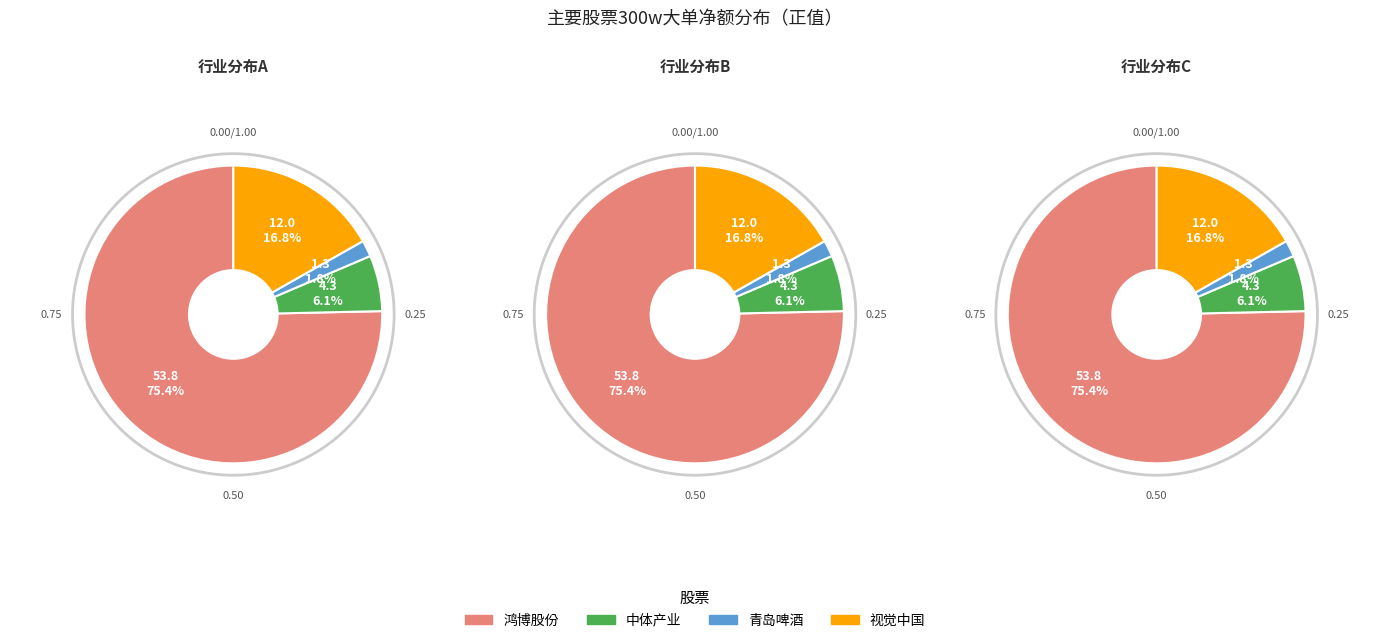

What is the change in value from 青岛啤酒 to 视觉中国?

+10733956